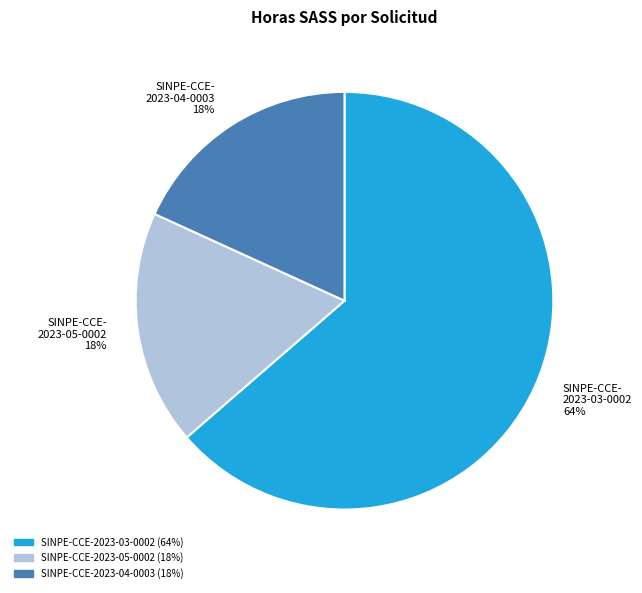

Is it true that SINPE-CCE- 2023-04-0003 18% is 29% of the pie?

False